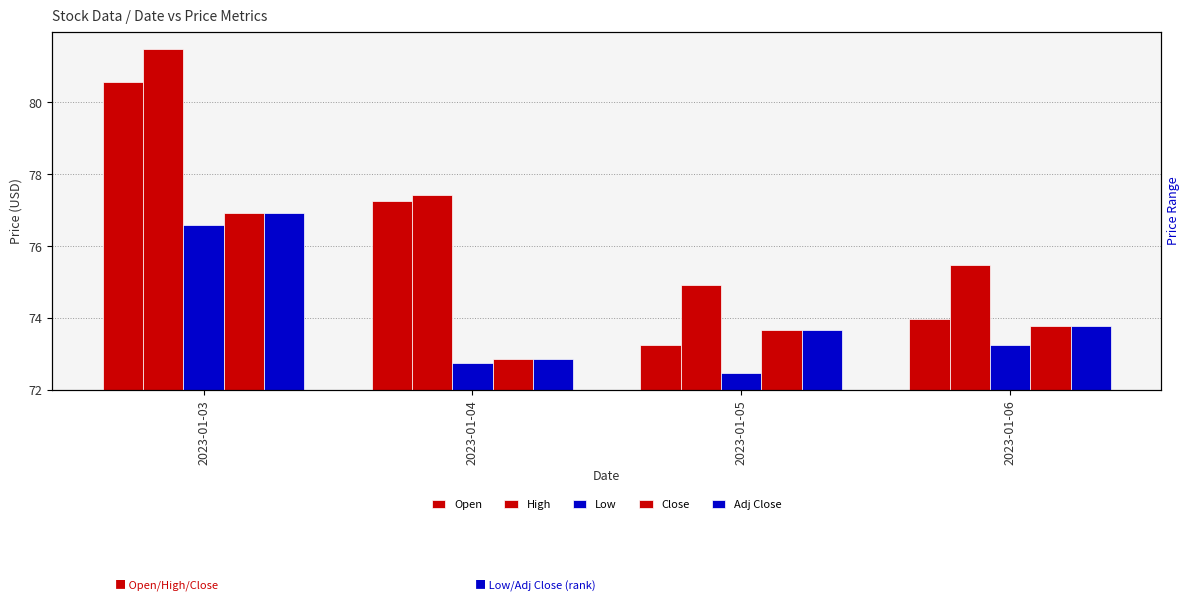

What is the spread (max minus min) of values at 2023-01-05?

2.5